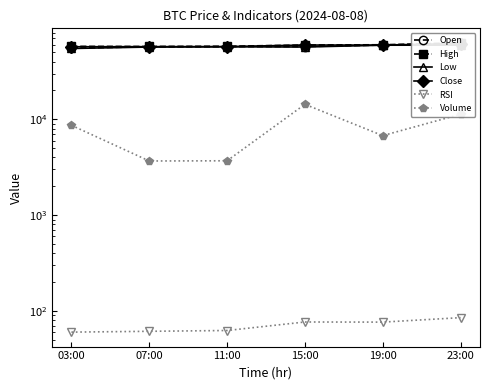

Reading left to right, transcribe all the data shown in this chart.

Open: 55133.8	57049.7	57193.5	57320.5	59428.0	59414.5
High: 57636.4	57434.3	57670.0	59505.0	59863.0	62745.1
Low: 54730.0	56670.5	56978.5	56700.0	59237.6	59297.3
Close: 57049.7	57193.5	57320.5	59428.0	59414.5	61686.0
RSI: 60.2	61.4	62.6	76.8	76.6	85.2
Volume: 8647.8	3670.9	3688.9	14315.4	6749.6	11276.9